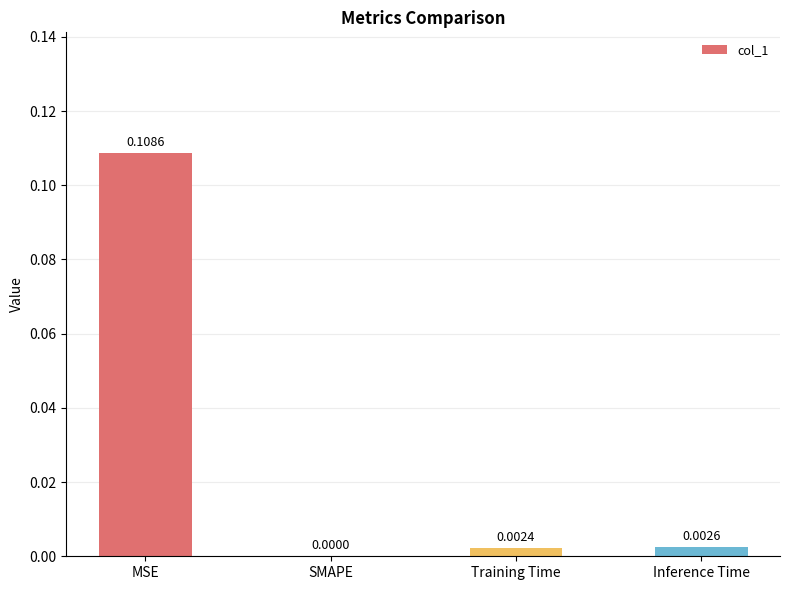

Are the bars horizontal?

No